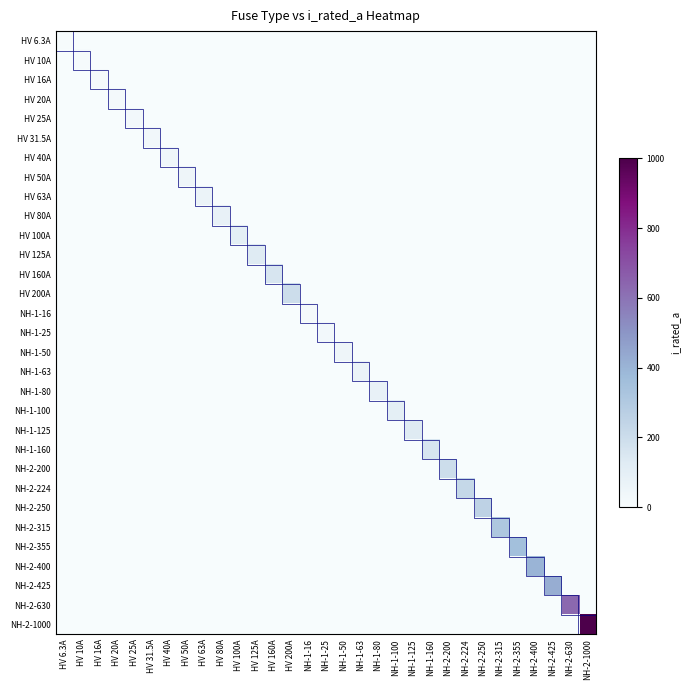

Reading right to left, list all the values displayed in this chart.

HV 6.3A: NH-2-1000=0.0	NH-2-630=0.0	NH-2-425=0.0	NH-2-400=0.0	NH-2-355=0.0	NH-2-315=0.0	NH-2-250=0.0	NH-2-224=0.0	NH-2-200=0.0	NH-1-160=0.0	NH-1-125=0.0	NH-1-100=0.0	NH-1-80=0.0	NH-1-63=0.0	NH-1-50=0.0	NH-1-25=0.0	NH-1-16=0.0	HV 200A=0.0	HV 160A=0.0	HV 125A=0.0	HV 100A=0.0	HV 80A=0.0	HV 63A=0.0	HV 50A=0.0	HV 40A=0.0	HV 31.5A=0.0	HV 25A=0.0	HV 20A=0.0	HV 16A=0.0	HV 10A=0.0	HV 6.3A=6.3
HV 10A: NH-2-1000=0.0	NH-2-630=0.0	NH-2-425=0.0	NH-2-400=0.0	NH-2-355=0.0	NH-2-315=0.0	NH-2-250=0.0	NH-2-224=0.0	NH-2-200=0.0	NH-1-160=0.0	NH-1-125=0.0	NH-1-100=0.0	NH-1-80=0.0	NH-1-63=0.0	NH-1-50=0.0	NH-1-25=0.0	NH-1-16=0.0	HV 200A=0.0	HV 160A=0.0	HV 125A=0.0	HV 100A=0.0	HV 80A=0.0	HV 63A=0.0	HV 50A=0.0	HV 40A=0.0	HV 31.5A=0.0	HV 25A=0.0	HV 20A=0.0	HV 16A=0.0	HV 10A=10.0	HV 6.3A=0.0
HV 16A: NH-2-1000=0.0	NH-2-630=0.0	NH-2-425=0.0	NH-2-400=0.0	NH-2-355=0.0	NH-2-315=0.0	NH-2-250=0.0	NH-2-224=0.0	NH-2-200=0.0	NH-1-160=0.0	NH-1-125=0.0	NH-1-100=0.0	NH-1-80=0.0	NH-1-63=0.0	NH-1-50=0.0	NH-1-25=0.0	NH-1-16=0.0	HV 200A=0.0	HV 160A=0.0	HV 125A=0.0	HV 100A=0.0	HV 80A=0.0	HV 63A=0.0	HV 50A=0.0	HV 40A=0.0	HV 31.5A=0.0	HV 25A=0.0	HV 20A=0.0	HV 16A=16.0	HV 10A=0.0	HV 6.3A=0.0
HV 20A: NH-2-1000=0.0	NH-2-630=0.0	NH-2-425=0.0	NH-2-400=0.0	NH-2-355=0.0	NH-2-315=0.0	NH-2-250=0.0	NH-2-224=0.0	NH-2-200=0.0	NH-1-160=0.0	NH-1-125=0.0	NH-1-100=0.0	NH-1-80=0.0	NH-1-63=0.0	NH-1-50=0.0	NH-1-25=0.0	NH-1-16=0.0	HV 200A=0.0	HV 160A=0.0	HV 125A=0.0	HV 100A=0.0	HV 80A=0.0	HV 63A=0.0	HV 50A=0.0	HV 40A=0.0	HV 31.5A=0.0	HV 25A=0.0	HV 20A=20.0	HV 16A=0.0	HV 10A=0.0	HV 6.3A=0.0
HV 25A: NH-2-1000=0.0	NH-2-630=0.0	NH-2-425=0.0	NH-2-400=0.0	NH-2-355=0.0	NH-2-315=0.0	NH-2-250=0.0	NH-2-224=0.0	NH-2-200=0.0	NH-1-160=0.0	NH-1-125=0.0	NH-1-100=0.0	NH-1-80=0.0	NH-1-63=0.0	NH-1-50=0.0	NH-1-25=0.0	NH-1-16=0.0	HV 200A=0.0	HV 160A=0.0	HV 125A=0.0	HV 100A=0.0	HV 80A=0.0	HV 63A=0.0	HV 50A=0.0	HV 40A=0.0	HV 31.5A=0.0	HV 25A=25.0	HV 20A=0.0	HV 16A=0.0	HV 10A=0.0	HV 6.3A=0.0
HV 31.5A: NH-2-1000=0.0	NH-2-630=0.0	NH-2-425=0.0	NH-2-400=0.0	NH-2-355=0.0	NH-2-315=0.0	NH-2-250=0.0	NH-2-224=0.0	NH-2-200=0.0	NH-1-160=0.0	NH-1-125=0.0	NH-1-100=0.0	NH-1-80=0.0	NH-1-63=0.0	NH-1-50=0.0	NH-1-25=0.0	NH-1-16=0.0	HV 200A=0.0	HV 160A=0.0	HV 125A=0.0	HV 100A=0.0	HV 80A=0.0	HV 63A=0.0	HV 50A=0.0	HV 40A=0.0	HV 31.5A=31.5	HV 25A=0.0	HV 20A=0.0	HV 16A=0.0	HV 10A=0.0	HV 6.3A=0.0
HV 40A: NH-2-1000=0.0	NH-2-630=0.0	NH-2-425=0.0	NH-2-400=0.0	NH-2-355=0.0	NH-2-315=0.0	NH-2-250=0.0	NH-2-224=0.0	NH-2-200=0.0	NH-1-160=0.0	NH-1-125=0.0	NH-1-100=0.0	NH-1-80=0.0	NH-1-63=0.0	NH-1-50=0.0	NH-1-25=0.0	NH-1-16=0.0	HV 200A=0.0	HV 160A=0.0	HV 125A=0.0	HV 100A=0.0	HV 80A=0.0	HV 63A=0.0	HV 50A=0.0	HV 40A=40.0	HV 31.5A=0.0	HV 25A=0.0	HV 20A=0.0	HV 16A=0.0	HV 10A=0.0	HV 6.3A=0.0
HV 50A: NH-2-1000=0.0	NH-2-630=0.0	NH-2-425=0.0	NH-2-400=0.0	NH-2-355=0.0	NH-2-315=0.0	NH-2-250=0.0	NH-2-224=0.0	NH-2-200=0.0	NH-1-160=0.0	NH-1-125=0.0	NH-1-100=0.0	NH-1-80=0.0	NH-1-63=0.0	NH-1-50=0.0	NH-1-25=0.0	NH-1-16=0.0	HV 200A=0.0	HV 160A=0.0	HV 125A=0.0	HV 100A=0.0	HV 80A=0.0	HV 63A=0.0	HV 50A=50.0	HV 40A=0.0	HV 31.5A=0.0	HV 25A=0.0	HV 20A=0.0	HV 16A=0.0	HV 10A=0.0	HV 6.3A=0.0
HV 63A: NH-2-1000=0.0	NH-2-630=0.0	NH-2-425=0.0	NH-2-400=0.0	NH-2-355=0.0	NH-2-315=0.0	NH-2-250=0.0	NH-2-224=0.0	NH-2-200=0.0	NH-1-160=0.0	NH-1-125=0.0	NH-1-100=0.0	NH-1-80=0.0	NH-1-63=0.0	NH-1-50=0.0	NH-1-25=0.0	NH-1-16=0.0	HV 200A=0.0	HV 160A=0.0	HV 125A=0.0	HV 100A=0.0	HV 80A=0.0	HV 63A=63.0	HV 50A=0.0	HV 40A=0.0	HV 31.5A=0.0	HV 25A=0.0	HV 20A=0.0	HV 16A=0.0	HV 10A=0.0	HV 6.3A=0.0
HV 80A: NH-2-1000=0.0	NH-2-630=0.0	NH-2-425=0.0	NH-2-400=0.0	NH-2-355=0.0	NH-2-315=0.0	NH-2-250=0.0	NH-2-224=0.0	NH-2-200=0.0	NH-1-160=0.0	NH-1-125=0.0	NH-1-100=0.0	NH-1-80=0.0	NH-1-63=0.0	NH-1-50=0.0	NH-1-25=0.0	NH-1-16=0.0	HV 200A=0.0	HV 160A=0.0	HV 125A=0.0	HV 100A=0.0	HV 80A=80.0	HV 63A=0.0	HV 50A=0.0	HV 40A=0.0	HV 31.5A=0.0	HV 25A=0.0	HV 20A=0.0	HV 16A=0.0	HV 10A=0.0	HV 6.3A=0.0
HV 100A: NH-2-1000=0.0	NH-2-630=0.0	NH-2-425=0.0	NH-2-400=0.0	NH-2-355=0.0	NH-2-315=0.0	NH-2-250=0.0	NH-2-224=0.0	NH-2-200=0.0	NH-1-160=0.0	NH-1-125=0.0	NH-1-100=0.0	NH-1-80=0.0	NH-1-63=0.0	NH-1-50=0.0	NH-1-25=0.0	NH-1-16=0.0	HV 200A=0.0	HV 160A=0.0	HV 125A=0.0	HV 100A=100.0	HV 80A=0.0	HV 63A=0.0	HV 50A=0.0	HV 40A=0.0	HV 31.5A=0.0	HV 25A=0.0	HV 20A=0.0	HV 16A=0.0	HV 10A=0.0	HV 6.3A=0.0
HV 125A: NH-2-1000=0.0	NH-2-630=0.0	NH-2-425=0.0	NH-2-400=0.0	NH-2-355=0.0	NH-2-315=0.0	NH-2-250=0.0	NH-2-224=0.0	NH-2-200=0.0	NH-1-160=0.0	NH-1-125=0.0	NH-1-100=0.0	NH-1-80=0.0	NH-1-63=0.0	NH-1-50=0.0	NH-1-25=0.0	NH-1-16=0.0	HV 200A=0.0	HV 160A=0.0	HV 125A=125.0	HV 100A=0.0	HV 80A=0.0	HV 63A=0.0	HV 50A=0.0	HV 40A=0.0	HV 31.5A=0.0	HV 25A=0.0	HV 20A=0.0	HV 16A=0.0	HV 10A=0.0	HV 6.3A=0.0
HV 160A: NH-2-1000=0.0	NH-2-630=0.0	NH-2-425=0.0	NH-2-400=0.0	NH-2-355=0.0	NH-2-315=0.0	NH-2-250=0.0	NH-2-224=0.0	NH-2-200=0.0	NH-1-160=0.0	NH-1-125=0.0	NH-1-100=0.0	NH-1-80=0.0	NH-1-63=0.0	NH-1-50=0.0	NH-1-25=0.0	NH-1-16=0.0	HV 200A=0.0	HV 160A=160.0	HV 125A=0.0	HV 100A=0.0	HV 80A=0.0	HV 63A=0.0	HV 50A=0.0	HV 40A=0.0	HV 31.5A=0.0	HV 25A=0.0	HV 20A=0.0	HV 16A=0.0	HV 10A=0.0	HV 6.3A=0.0
HV 200A: NH-2-1000=0.0	NH-2-630=0.0	NH-2-425=0.0	NH-2-400=0.0	NH-2-355=0.0	NH-2-315=0.0	NH-2-250=0.0	NH-2-224=0.0	NH-2-200=0.0	NH-1-160=0.0	NH-1-125=0.0	NH-1-100=0.0	NH-1-80=0.0	NH-1-63=0.0	NH-1-50=0.0	NH-1-25=0.0	NH-1-16=0.0	HV 200A=200.0	HV 160A=0.0	HV 125A=0.0	HV 100A=0.0	HV 80A=0.0	HV 63A=0.0	HV 50A=0.0	HV 40A=0.0	HV 31.5A=0.0	HV 25A=0.0	HV 20A=0.0	HV 16A=0.0	HV 10A=0.0	HV 6.3A=0.0
NH-1-16: NH-2-1000=0.0	NH-2-630=0.0	NH-2-425=0.0	NH-2-400=0.0	NH-2-355=0.0	NH-2-315=0.0	NH-2-250=0.0	NH-2-224=0.0	NH-2-200=0.0	NH-1-160=0.0	NH-1-125=0.0	NH-1-100=0.0	NH-1-80=0.0	NH-1-63=0.0	NH-1-50=0.0	NH-1-25=0.0	NH-1-16=16.0	HV 200A=0.0	HV 160A=0.0	HV 125A=0.0	HV 100A=0.0	HV 80A=0.0	HV 63A=0.0	HV 50A=0.0	HV 40A=0.0	HV 31.5A=0.0	HV 25A=0.0	HV 20A=0.0	HV 16A=0.0	HV 10A=0.0	HV 6.3A=0.0
NH-1-25: NH-2-1000=0.0	NH-2-630=0.0	NH-2-425=0.0	NH-2-400=0.0	NH-2-355=0.0	NH-2-315=0.0	NH-2-250=0.0	NH-2-224=0.0	NH-2-200=0.0	NH-1-160=0.0	NH-1-125=0.0	NH-1-100=0.0	NH-1-80=0.0	NH-1-63=0.0	NH-1-50=0.0	NH-1-25=25.0	NH-1-16=0.0	HV 200A=0.0	HV 160A=0.0	HV 125A=0.0	HV 100A=0.0	HV 80A=0.0	HV 63A=0.0	HV 50A=0.0	HV 40A=0.0	HV 31.5A=0.0	HV 25A=0.0	HV 20A=0.0	HV 16A=0.0	HV 10A=0.0	HV 6.3A=0.0
NH-1-50: NH-2-1000=0.0	NH-2-630=0.0	NH-2-425=0.0	NH-2-400=0.0	NH-2-355=0.0	NH-2-315=0.0	NH-2-250=0.0	NH-2-224=0.0	NH-2-200=0.0	NH-1-160=0.0	NH-1-125=0.0	NH-1-100=0.0	NH-1-80=0.0	NH-1-63=0.0	NH-1-50=50.0	NH-1-25=0.0	NH-1-16=0.0	HV 200A=0.0	HV 160A=0.0	HV 125A=0.0	HV 100A=0.0	HV 80A=0.0	HV 63A=0.0	HV 50A=0.0	HV 40A=0.0	HV 31.5A=0.0	HV 25A=0.0	HV 20A=0.0	HV 16A=0.0	HV 10A=0.0	HV 6.3A=0.0
NH-1-63: NH-2-1000=0.0	NH-2-630=0.0	NH-2-425=0.0	NH-2-400=0.0	NH-2-355=0.0	NH-2-315=0.0	NH-2-250=0.0	NH-2-224=0.0	NH-2-200=0.0	NH-1-160=0.0	NH-1-125=0.0	NH-1-100=0.0	NH-1-80=0.0	NH-1-63=63.0	NH-1-50=0.0	NH-1-25=0.0	NH-1-16=0.0	HV 200A=0.0	HV 160A=0.0	HV 125A=0.0	HV 100A=0.0	HV 80A=0.0	HV 63A=0.0	HV 50A=0.0	HV 40A=0.0	HV 31.5A=0.0	HV 25A=0.0	HV 20A=0.0	HV 16A=0.0	HV 10A=0.0	HV 6.3A=0.0
NH-1-80: NH-2-1000=0.0	NH-2-630=0.0	NH-2-425=0.0	NH-2-400=0.0	NH-2-355=0.0	NH-2-315=0.0	NH-2-250=0.0	NH-2-224=0.0	NH-2-200=0.0	NH-1-160=0.0	NH-1-125=0.0	NH-1-100=0.0	NH-1-80=80.0	NH-1-63=0.0	NH-1-50=0.0	NH-1-25=0.0	NH-1-16=0.0	HV 200A=0.0	HV 160A=0.0	HV 125A=0.0	HV 100A=0.0	HV 80A=0.0	HV 63A=0.0	HV 50A=0.0	HV 40A=0.0	HV 31.5A=0.0	HV 25A=0.0	HV 20A=0.0	HV 16A=0.0	HV 10A=0.0	HV 6.3A=0.0
NH-1-100: NH-2-1000=0.0	NH-2-630=0.0	NH-2-425=0.0	NH-2-400=0.0	NH-2-355=0.0	NH-2-315=0.0	NH-2-250=0.0	NH-2-224=0.0	NH-2-200=0.0	NH-1-160=0.0	NH-1-125=0.0	NH-1-100=100.0	NH-1-80=0.0	NH-1-63=0.0	NH-1-50=0.0	NH-1-25=0.0	NH-1-16=0.0	HV 200A=0.0	HV 160A=0.0	HV 125A=0.0	HV 100A=0.0	HV 80A=0.0	HV 63A=0.0	HV 50A=0.0	HV 40A=0.0	HV 31.5A=0.0	HV 25A=0.0	HV 20A=0.0	HV 16A=0.0	HV 10A=0.0	HV 6.3A=0.0
NH-1-125: NH-2-1000=0.0	NH-2-630=0.0	NH-2-425=0.0	NH-2-400=0.0	NH-2-355=0.0	NH-2-315=0.0	NH-2-250=0.0	NH-2-224=0.0	NH-2-200=0.0	NH-1-160=0.0	NH-1-125=125.0	NH-1-100=0.0	NH-1-80=0.0	NH-1-63=0.0	NH-1-50=0.0	NH-1-25=0.0	NH-1-16=0.0	HV 200A=0.0	HV 160A=0.0	HV 125A=0.0	HV 100A=0.0	HV 80A=0.0	HV 63A=0.0	HV 50A=0.0	HV 40A=0.0	HV 31.5A=0.0	HV 25A=0.0	HV 20A=0.0	HV 16A=0.0	HV 10A=0.0	HV 6.3A=0.0
NH-1-160: NH-2-1000=0.0	NH-2-630=0.0	NH-2-425=0.0	NH-2-400=0.0	NH-2-355=0.0	NH-2-315=0.0	NH-2-250=0.0	NH-2-224=0.0	NH-2-200=0.0	NH-1-160=160.0	NH-1-125=0.0	NH-1-100=0.0	NH-1-80=0.0	NH-1-63=0.0	NH-1-50=0.0	NH-1-25=0.0	NH-1-16=0.0	HV 200A=0.0	HV 160A=0.0	HV 125A=0.0	HV 100A=0.0	HV 80A=0.0	HV 63A=0.0	HV 50A=0.0	HV 40A=0.0	HV 31.5A=0.0	HV 25A=0.0	HV 20A=0.0	HV 16A=0.0	HV 10A=0.0	HV 6.3A=0.0
NH-2-200: NH-2-1000=0.0	NH-2-630=0.0	NH-2-425=0.0	NH-2-400=0.0	NH-2-355=0.0	NH-2-315=0.0	NH-2-250=0.0	NH-2-224=0.0	NH-2-200=200.0	NH-1-160=0.0	NH-1-125=0.0	NH-1-100=0.0	NH-1-80=0.0	NH-1-63=0.0	NH-1-50=0.0	NH-1-25=0.0	NH-1-16=0.0	HV 200A=0.0	HV 160A=0.0	HV 125A=0.0	HV 100A=0.0	HV 80A=0.0	HV 63A=0.0	HV 50A=0.0	HV 40A=0.0	HV 31.5A=0.0	HV 25A=0.0	HV 20A=0.0	HV 16A=0.0	HV 10A=0.0	HV 6.3A=0.0
NH-2-224: NH-2-1000=0.0	NH-2-630=0.0	NH-2-425=0.0	NH-2-400=0.0	NH-2-355=0.0	NH-2-315=0.0	NH-2-250=0.0	NH-2-224=224.0	NH-2-200=0.0	NH-1-160=0.0	NH-1-125=0.0	NH-1-100=0.0	NH-1-80=0.0	NH-1-63=0.0	NH-1-50=0.0	NH-1-25=0.0	NH-1-16=0.0	HV 200A=0.0	HV 160A=0.0	HV 125A=0.0	HV 100A=0.0	HV 80A=0.0	HV 63A=0.0	HV 50A=0.0	HV 40A=0.0	HV 31.5A=0.0	HV 25A=0.0	HV 20A=0.0	HV 16A=0.0	HV 10A=0.0	HV 6.3A=0.0
NH-2-250: NH-2-1000=0.0	NH-2-630=0.0	NH-2-425=0.0	NH-2-400=0.0	NH-2-355=0.0	NH-2-315=0.0	NH-2-250=250.0	NH-2-224=0.0	NH-2-200=0.0	NH-1-160=0.0	NH-1-125=0.0	NH-1-100=0.0	NH-1-80=0.0	NH-1-63=0.0	NH-1-50=0.0	NH-1-25=0.0	NH-1-16=0.0	HV 200A=0.0	HV 160A=0.0	HV 125A=0.0	HV 100A=0.0	HV 80A=0.0	HV 63A=0.0	HV 50A=0.0	HV 40A=0.0	HV 31.5A=0.0	HV 25A=0.0	HV 20A=0.0	HV 16A=0.0	HV 10A=0.0	HV 6.3A=0.0
NH-2-315: NH-2-1000=0.0	NH-2-630=0.0	NH-2-425=0.0	NH-2-400=0.0	NH-2-355=0.0	NH-2-315=315.0	NH-2-250=0.0	NH-2-224=0.0	NH-2-200=0.0	NH-1-160=0.0	NH-1-125=0.0	NH-1-100=0.0	NH-1-80=0.0	NH-1-63=0.0	NH-1-50=0.0	NH-1-25=0.0	NH-1-16=0.0	HV 200A=0.0	HV 160A=0.0	HV 125A=0.0	HV 100A=0.0	HV 80A=0.0	HV 63A=0.0	HV 50A=0.0	HV 40A=0.0	HV 31.5A=0.0	HV 25A=0.0	HV 20A=0.0	HV 16A=0.0	HV 10A=0.0	HV 6.3A=0.0
NH-2-355: NH-2-1000=0.0	NH-2-630=0.0	NH-2-425=0.0	NH-2-400=0.0	NH-2-355=355.0	NH-2-315=0.0	NH-2-250=0.0	NH-2-224=0.0	NH-2-200=0.0	NH-1-160=0.0	NH-1-125=0.0	NH-1-100=0.0	NH-1-80=0.0	NH-1-63=0.0	NH-1-50=0.0	NH-1-25=0.0	NH-1-16=0.0	HV 200A=0.0	HV 160A=0.0	HV 125A=0.0	HV 100A=0.0	HV 80A=0.0	HV 63A=0.0	HV 50A=0.0	HV 40A=0.0	HV 31.5A=0.0	HV 25A=0.0	HV 20A=0.0	HV 16A=0.0	HV 10A=0.0	HV 6.3A=0.0
NH-2-400: NH-2-1000=0.0	NH-2-630=0.0	NH-2-425=0.0	NH-2-400=400.0	NH-2-355=0.0	NH-2-315=0.0	NH-2-250=0.0	NH-2-224=0.0	NH-2-200=0.0	NH-1-160=0.0	NH-1-125=0.0	NH-1-100=0.0	NH-1-80=0.0	NH-1-63=0.0	NH-1-50=0.0	NH-1-25=0.0	NH-1-16=0.0	HV 200A=0.0	HV 160A=0.0	HV 125A=0.0	HV 100A=0.0	HV 80A=0.0	HV 63A=0.0	HV 50A=0.0	HV 40A=0.0	HV 31.5A=0.0	HV 25A=0.0	HV 20A=0.0	HV 16A=0.0	HV 10A=0.0	HV 6.3A=0.0
NH-2-425: NH-2-1000=0.0	NH-2-630=0.0	NH-2-425=425.0	NH-2-400=0.0	NH-2-355=0.0	NH-2-315=0.0	NH-2-250=0.0	NH-2-224=0.0	NH-2-200=0.0	NH-1-160=0.0	NH-1-125=0.0	NH-1-100=0.0	NH-1-80=0.0	NH-1-63=0.0	NH-1-50=0.0	NH-1-25=0.0	NH-1-16=0.0	HV 200A=0.0	HV 160A=0.0	HV 125A=0.0	HV 100A=0.0	HV 80A=0.0	HV 63A=0.0	HV 50A=0.0	HV 40A=0.0	HV 31.5A=0.0	HV 25A=0.0	HV 20A=0.0	HV 16A=0.0	HV 10A=0.0	HV 6.3A=0.0
NH-2-630: NH-2-1000=0.0	NH-2-630=630.0	NH-2-425=0.0	NH-2-400=0.0	NH-2-355=0.0	NH-2-315=0.0	NH-2-250=0.0	NH-2-224=0.0	NH-2-200=0.0	NH-1-160=0.0	NH-1-125=0.0	NH-1-100=0.0	NH-1-80=0.0	NH-1-63=0.0	NH-1-50=0.0	NH-1-25=0.0	NH-1-16=0.0	HV 200A=0.0	HV 160A=0.0	HV 125A=0.0	HV 100A=0.0	HV 80A=0.0	HV 63A=0.0	HV 50A=0.0	HV 40A=0.0	HV 31.5A=0.0	HV 25A=0.0	HV 20A=0.0	HV 16A=0.0	HV 10A=0.0	HV 6.3A=0.0
NH-2-1000: NH-2-1000=1000.0	NH-2-630=0.0	NH-2-425=0.0	NH-2-400=0.0	NH-2-355=0.0	NH-2-315=0.0	NH-2-250=0.0	NH-2-224=0.0	NH-2-200=0.0	NH-1-160=0.0	NH-1-125=0.0	NH-1-100=0.0	NH-1-80=0.0	NH-1-63=0.0	NH-1-50=0.0	NH-1-25=0.0	NH-1-16=0.0	HV 200A=0.0	HV 160A=0.0	HV 125A=0.0	HV 100A=0.0	HV 80A=0.0	HV 63A=0.0	HV 50A=0.0	HV 40A=0.0	HV 31.5A=0.0	HV 25A=0.0	HV 20A=0.0	HV 16A=0.0	HV 10A=0.0	HV 6.3A=0.0